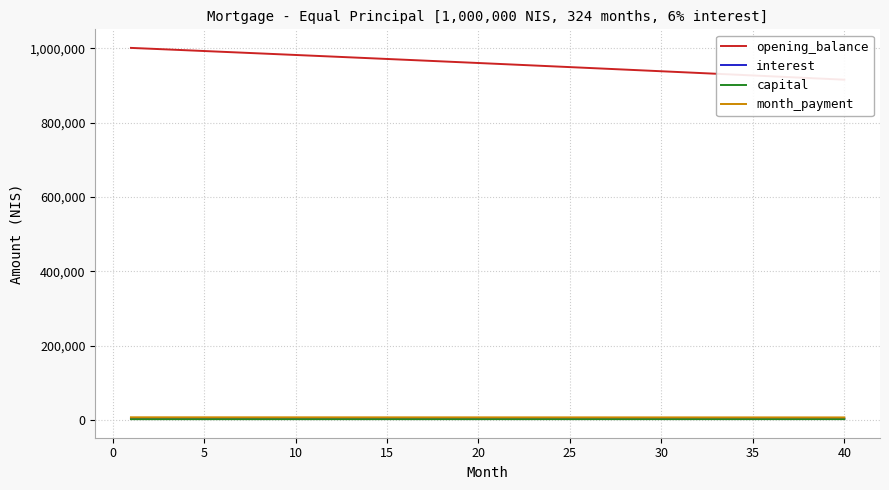

What is the smallest value displayed?

3089.5